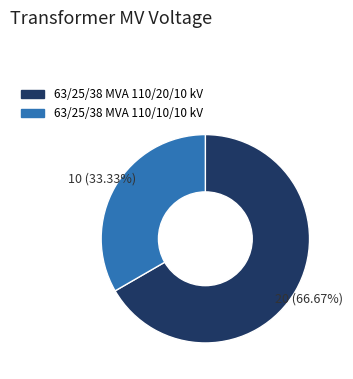

To the nearest percent, what is the combined percentage of 63/25/38 MVA 110/10/10 kV and 63/25/38 MVA 110/20/10 kV?

100%